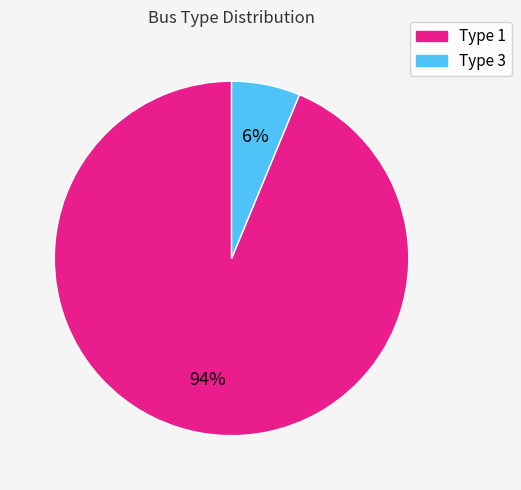

Count the number of slices in the pie.

2